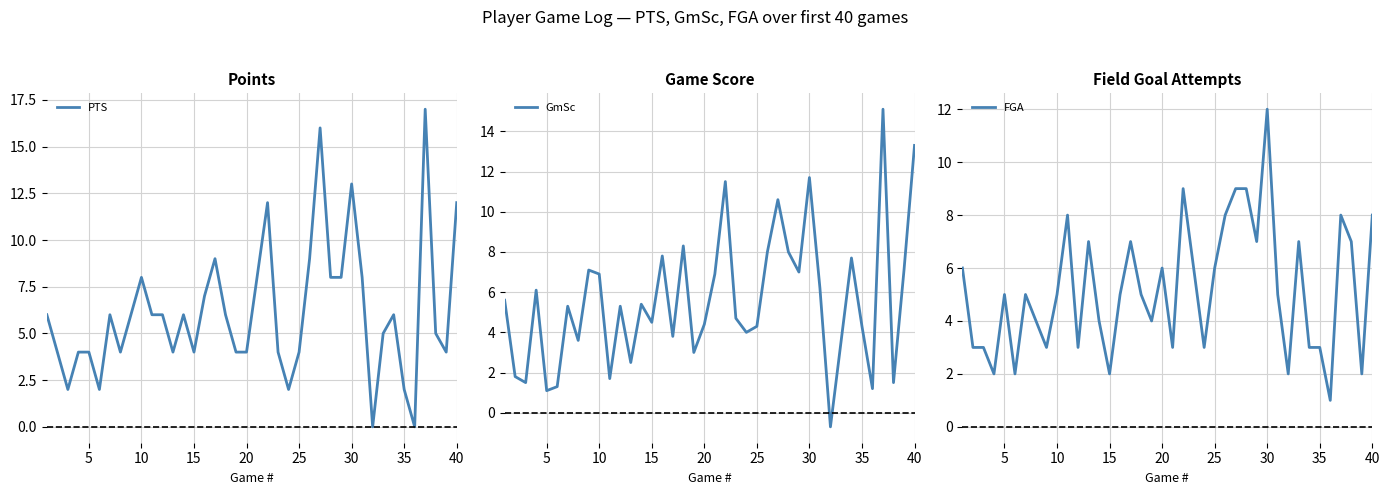

True or false: PTS has a value of 5 at 25.

False